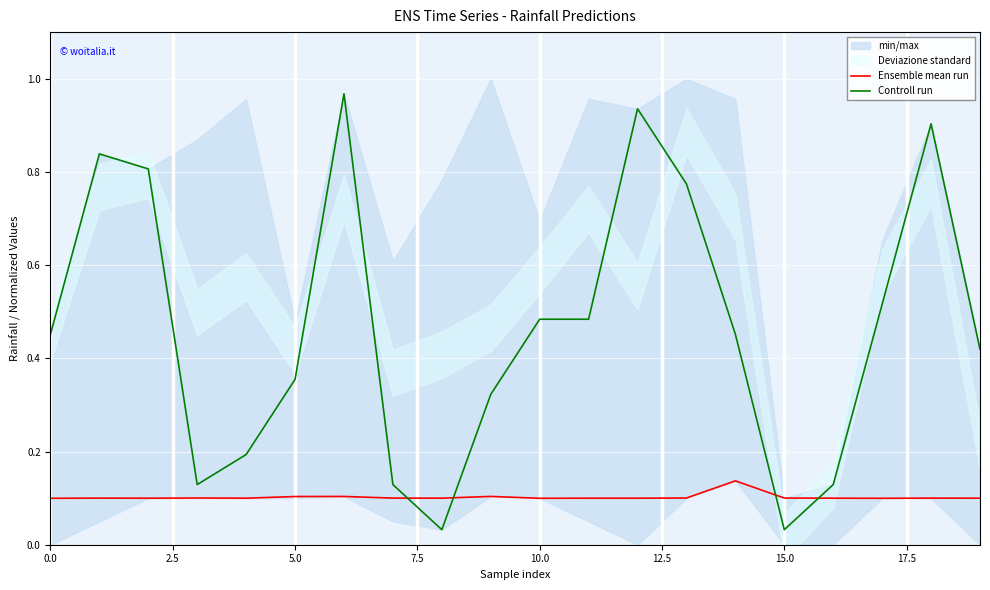

True or false: Ensemble mean run and Controll run intersect in this chart.

True